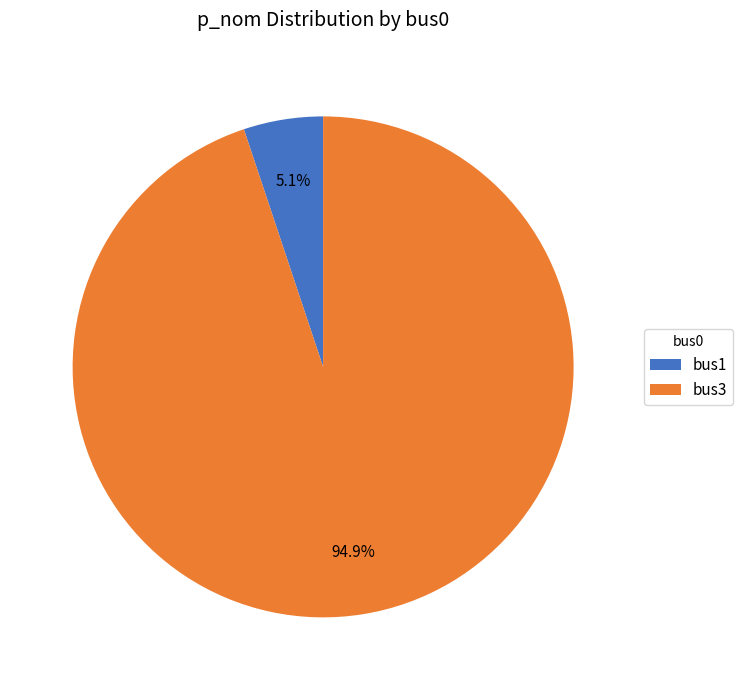

How much of the chart is everything except bus3?

5.1%